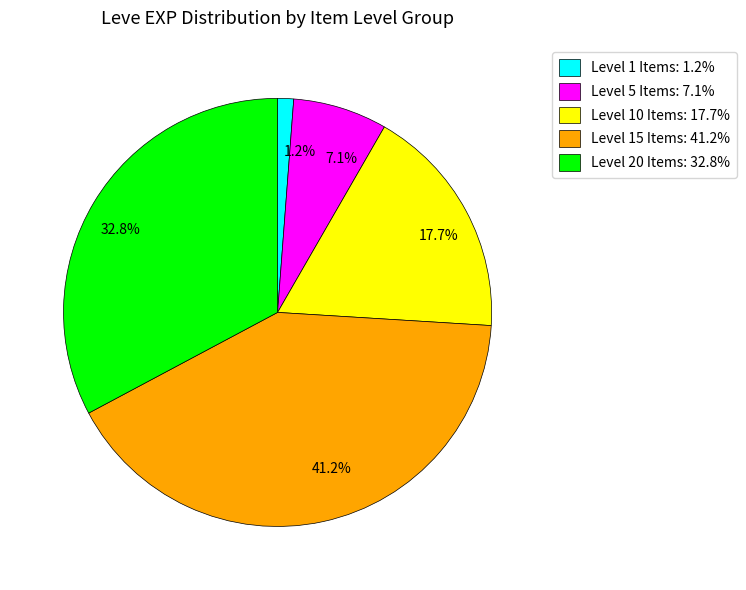

Do Level 15 Items: 41.2% and Level 5 Items: 7.1% together represent more than half of the pie?

No